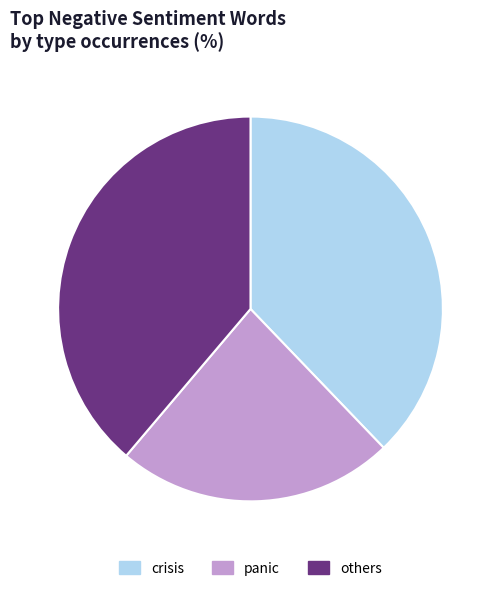

Which category has the biggest portion of the pie?

others